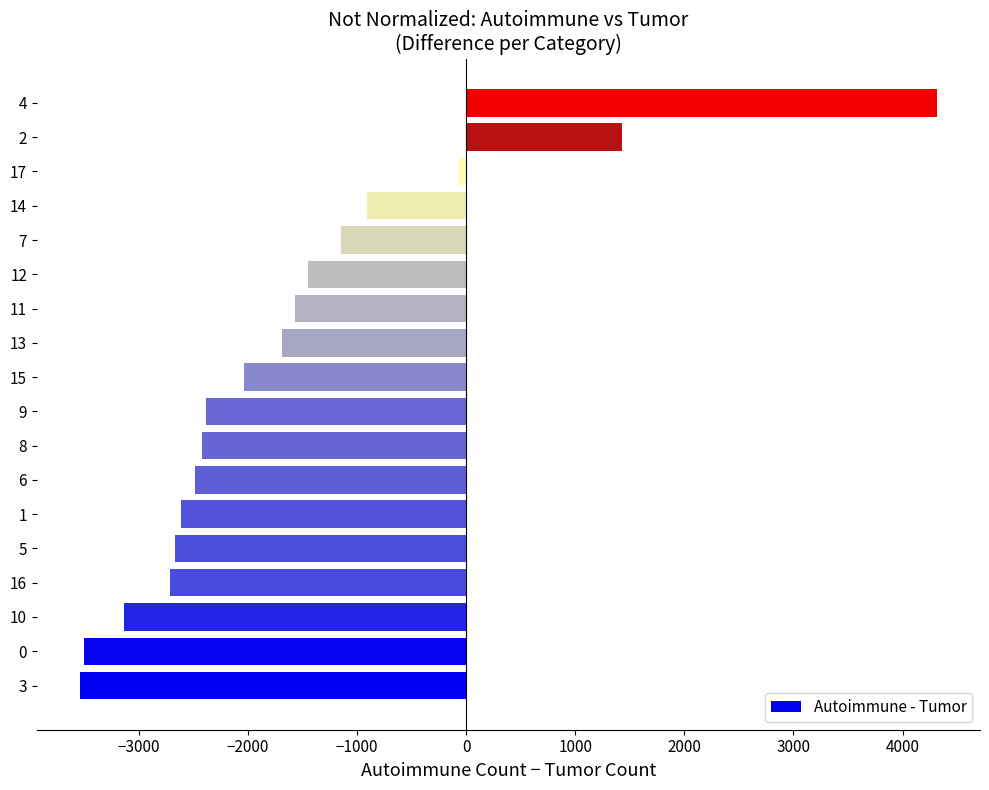

What is the smallest value displayed?

-3541